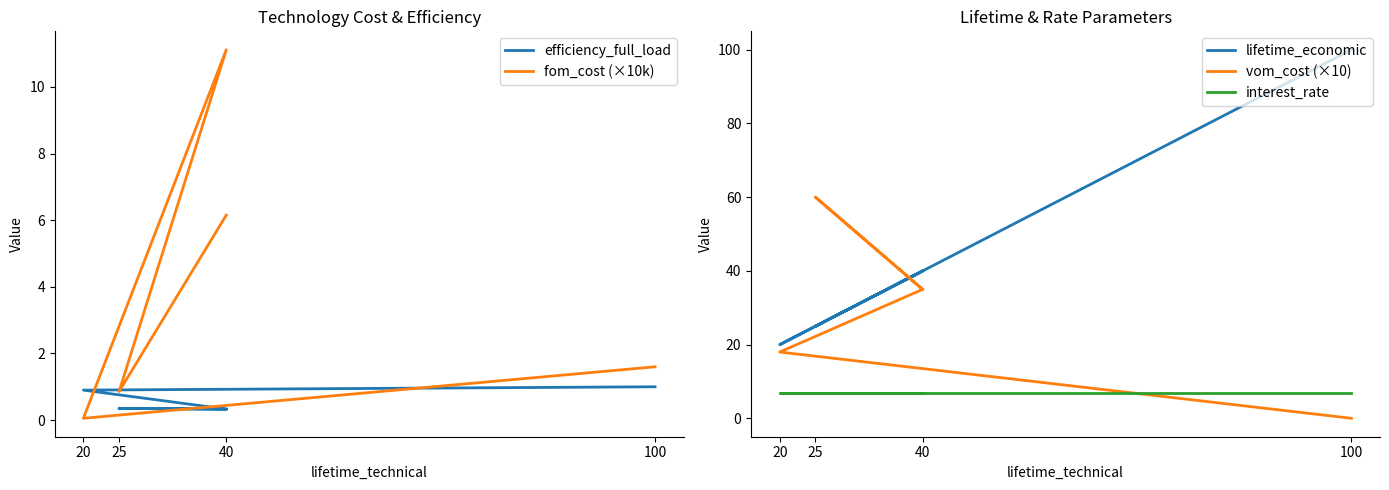

How many interior local peaks does the fom_cost (×10k) series have?

1